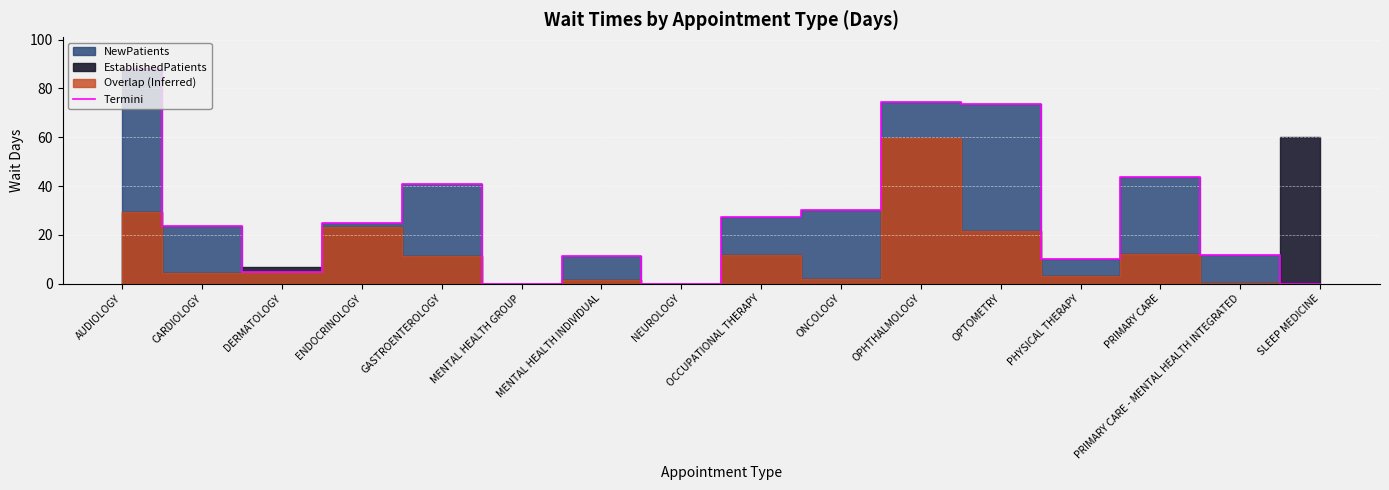

Reading left to right, what are all the values shown in this chart?

87.9	23.7	4.8	24.7	40.8	0.0	11.4	0.0	27.4	30.0	74.5	73.7	10.2	43.5	11.8	0.0